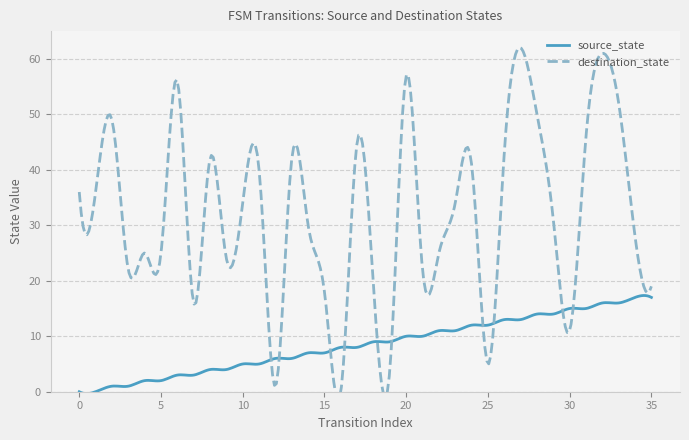

At which category is the sum across all series the highest?

32